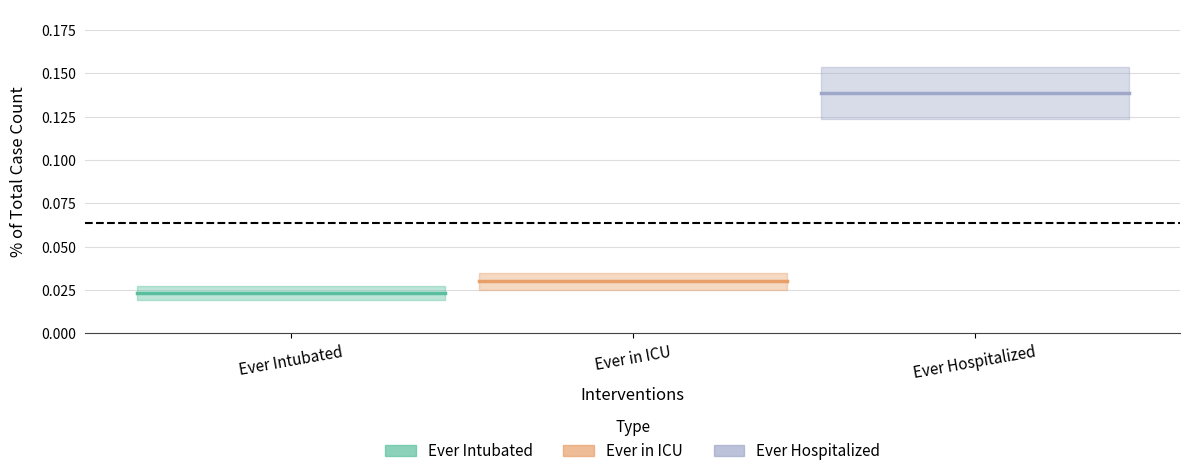

What is the change in value from Ever Intubated to Ever Hospitalized?

+0.1